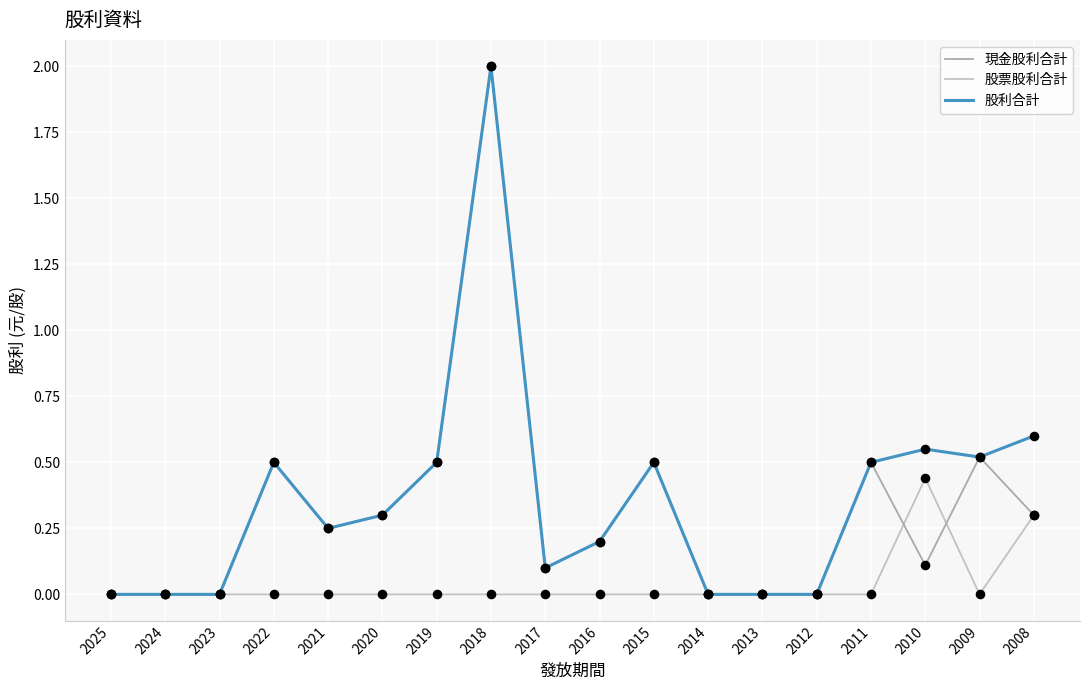

What is the spread (max minus min) of values at 2019?

0.5